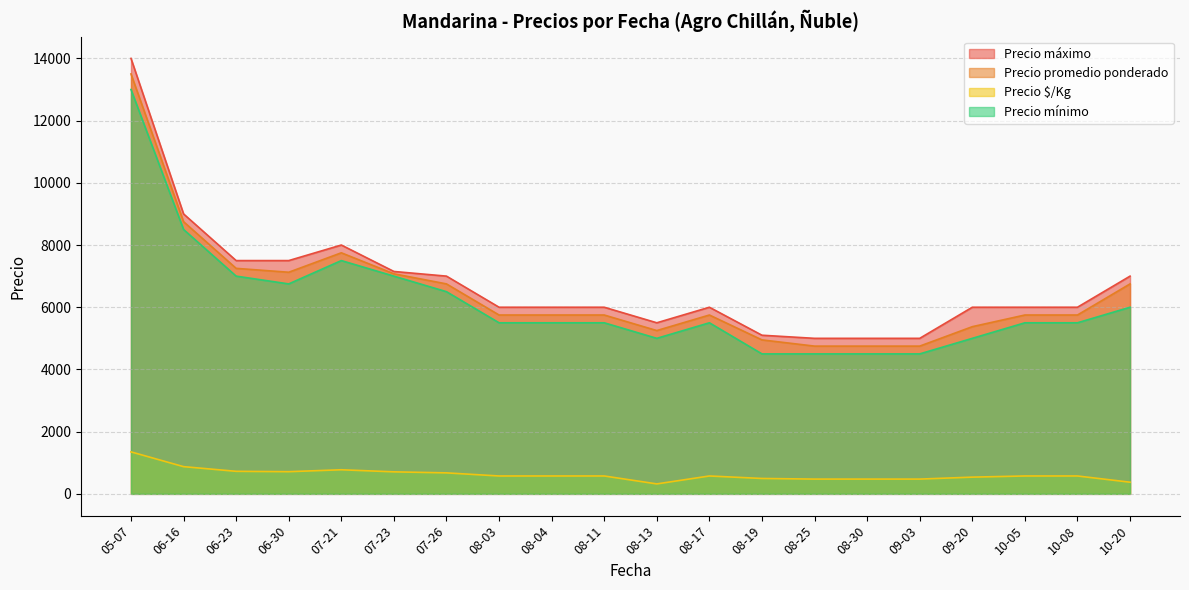

What is the highest value of the Precio mínimo series?

13000